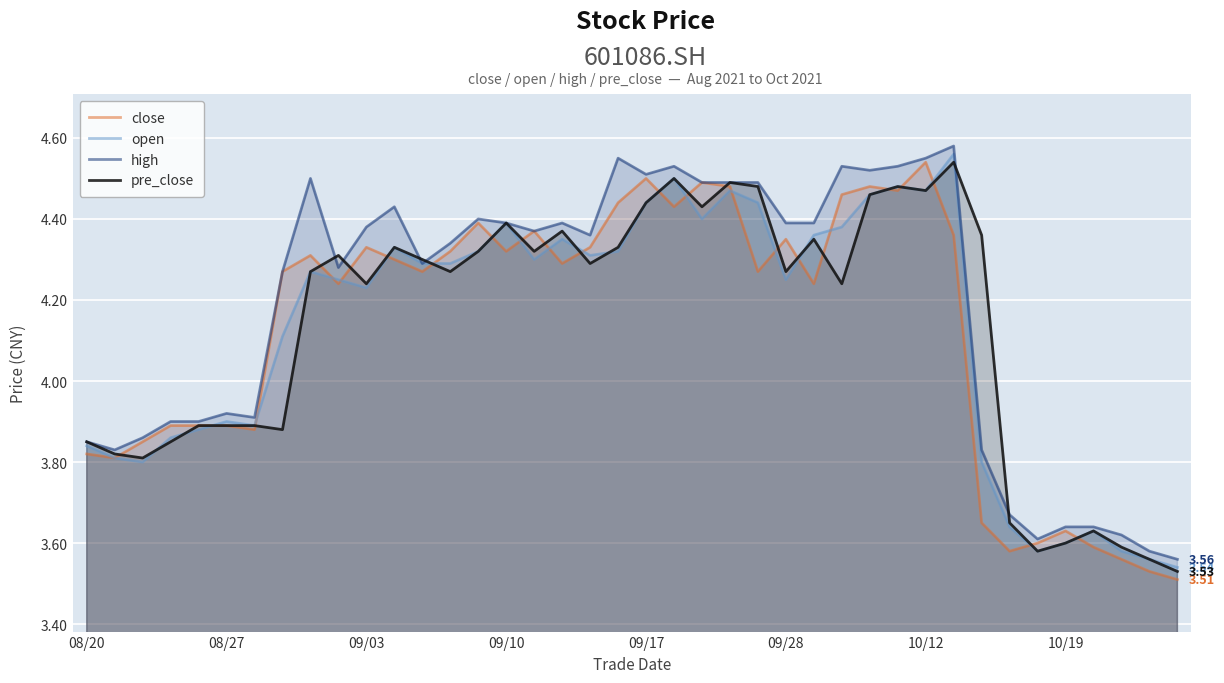

What is the label of the 11th point from the right?

29